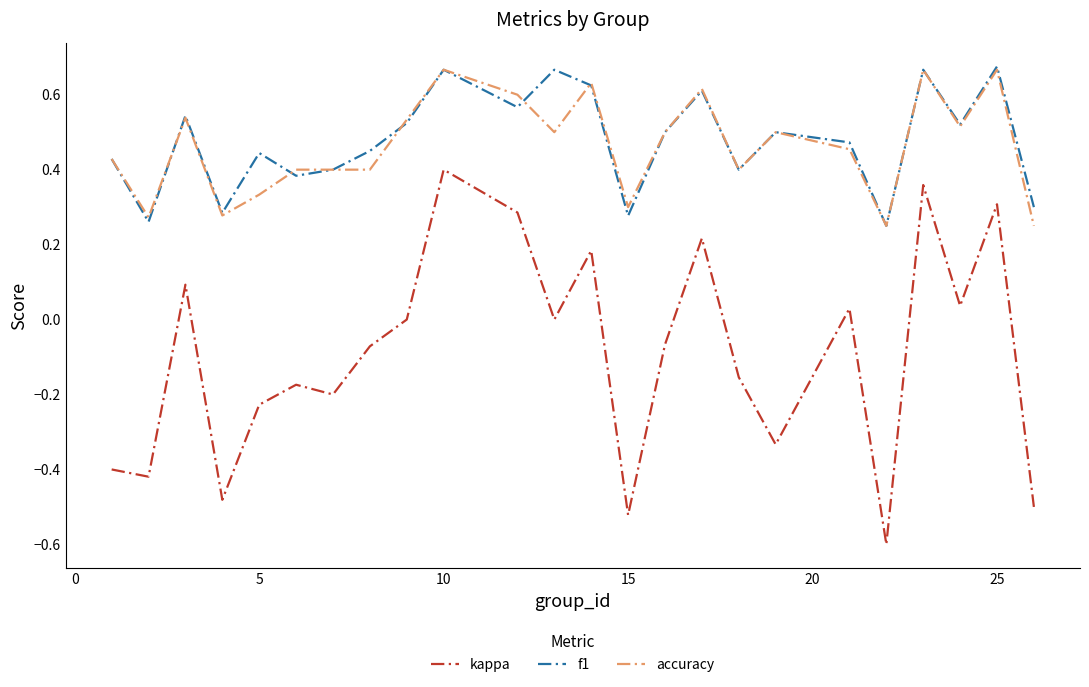

Which series has the largest range (max minus min)?

kappa